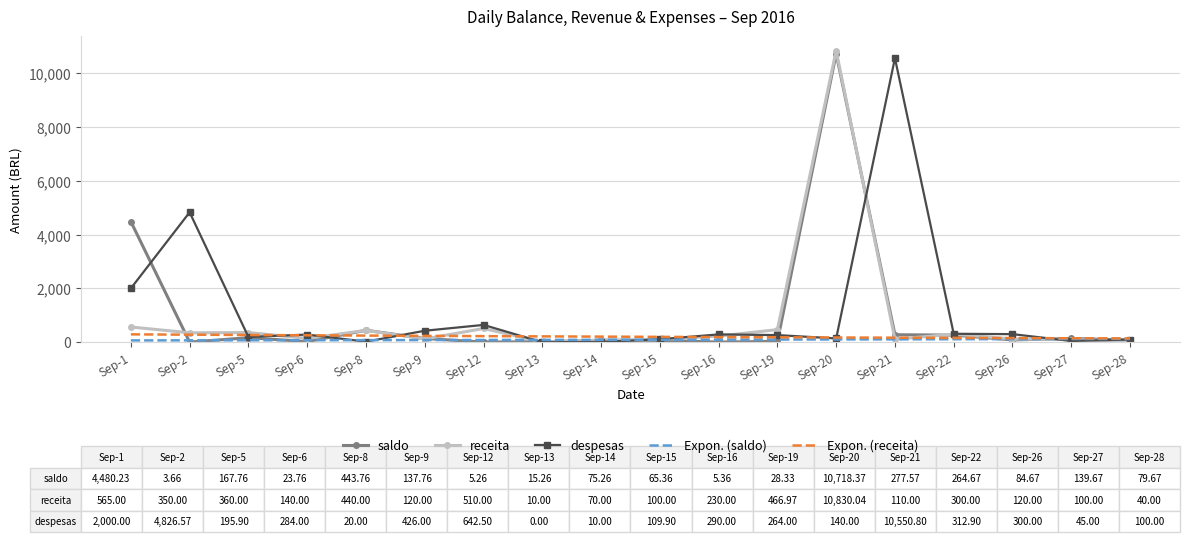

What is the sum of the saldo values at Sep-8 and Sep-20?

11162.1